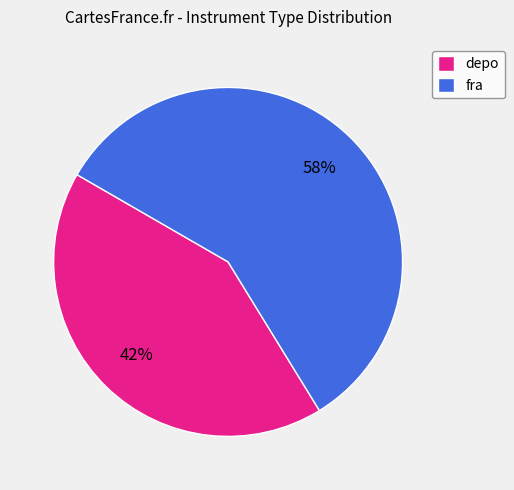

Which has a higher value, fra or depo?

fra